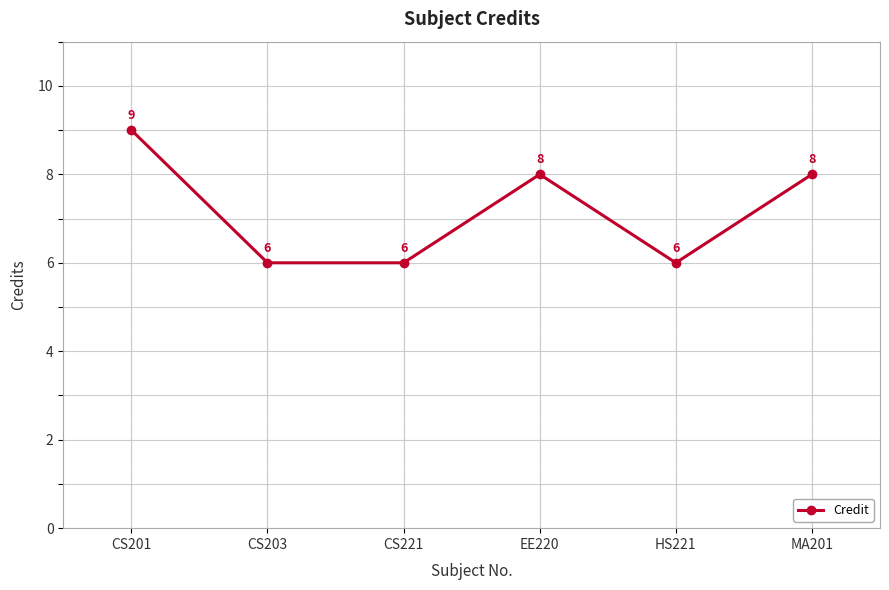

Is this an area chart (filled region under the line)?

No